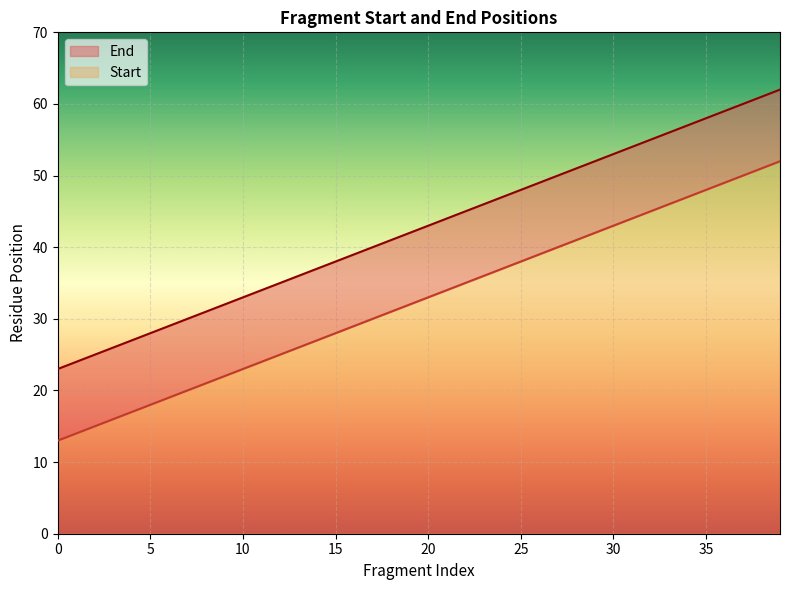

List the series in order of their overall mean, highest first.

End, Start